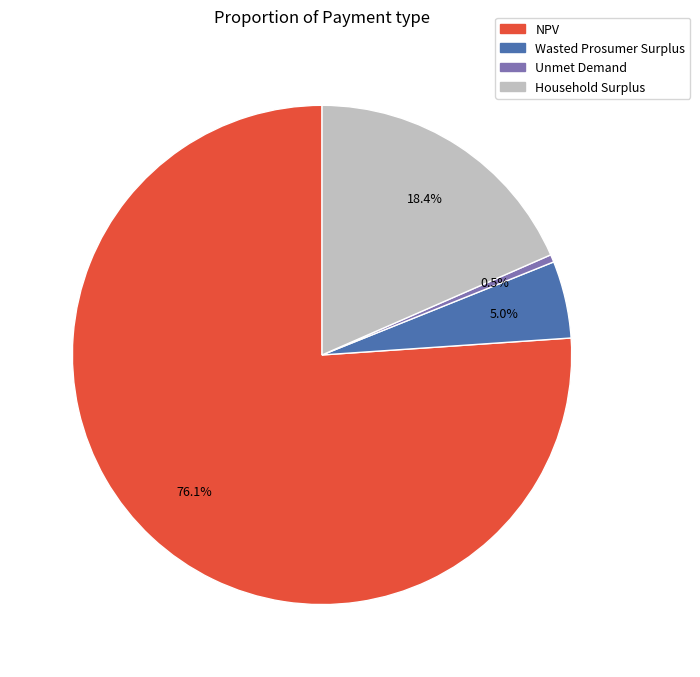

Rank the categories by value from highest to lowest.

NPV, Household Surplus, Wasted Prosumer Surplus, Unmet Demand